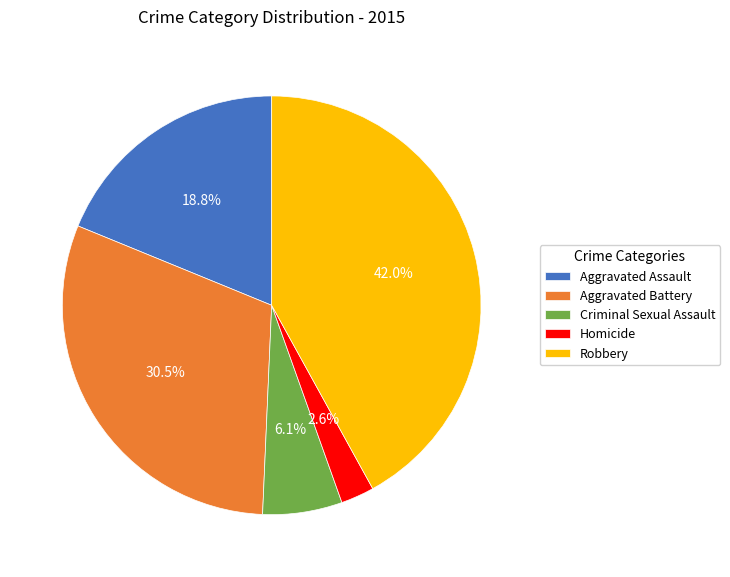

Which has a higher value, Robbery or Aggravated Battery?

Robbery